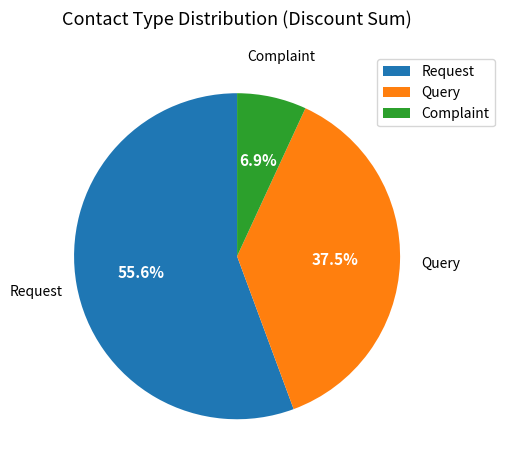

How many segments does this pie chart have?

3